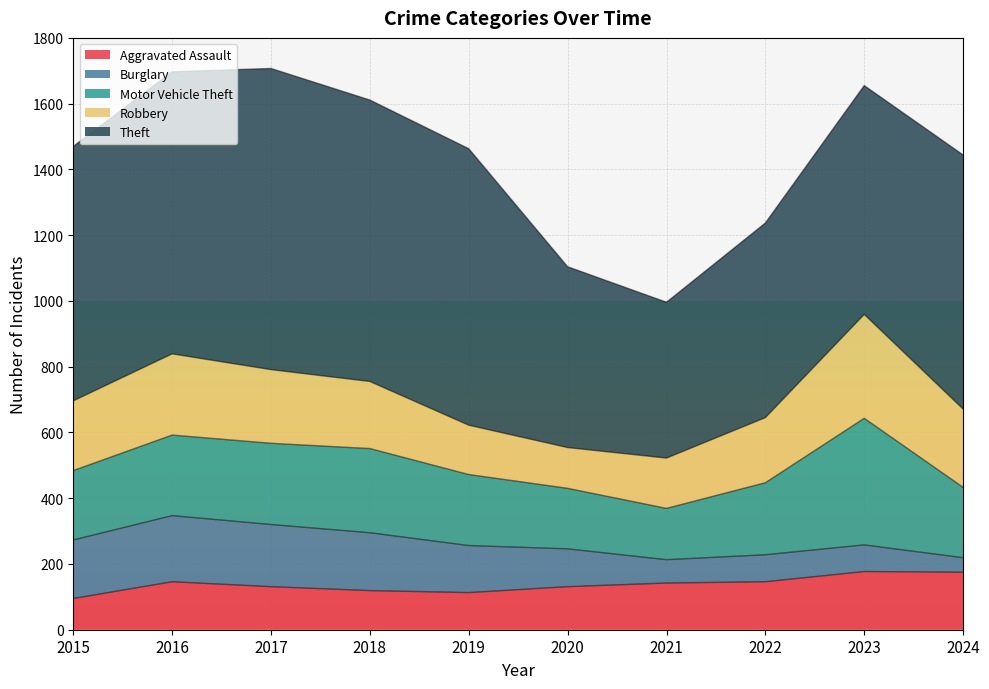

Which series has the largest total across all categories?

Theft